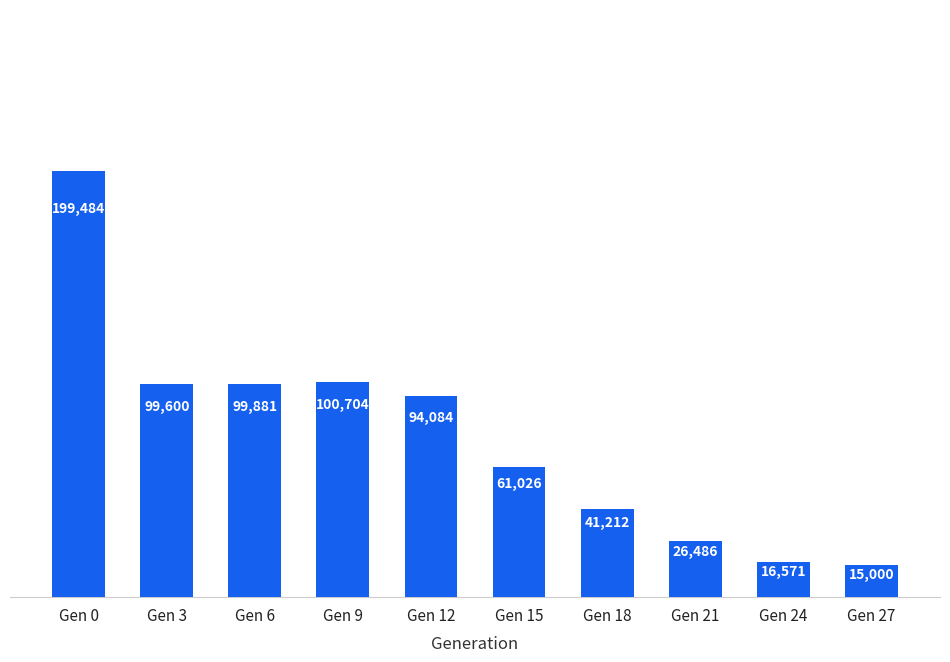

Is it true that the value at Gen 21 is 15957?

False